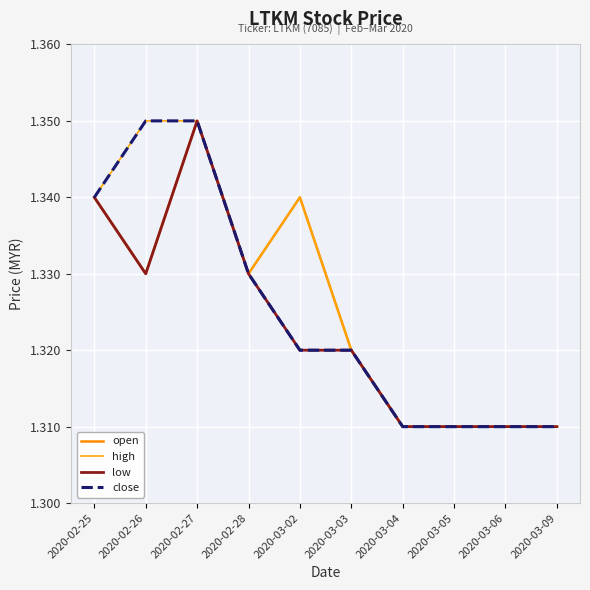

List the labels in order of open value, smallest first.

2020-03-04, 2020-03-05, 2020-03-06, 2020-03-09, 2020-03-03, 2020-02-26, 2020-02-28, 2020-02-25, 2020-03-02, 2020-02-27